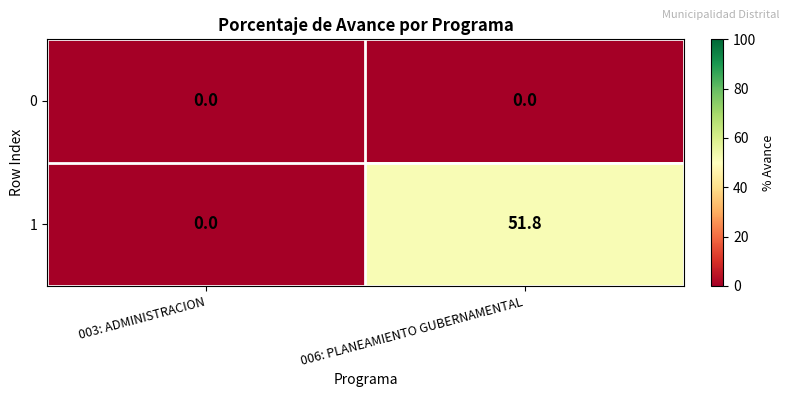

Which series changed the most between 003: ADMINISTRACION and 006: PLANEAMIENTO GUBERNAMENTAL?

1